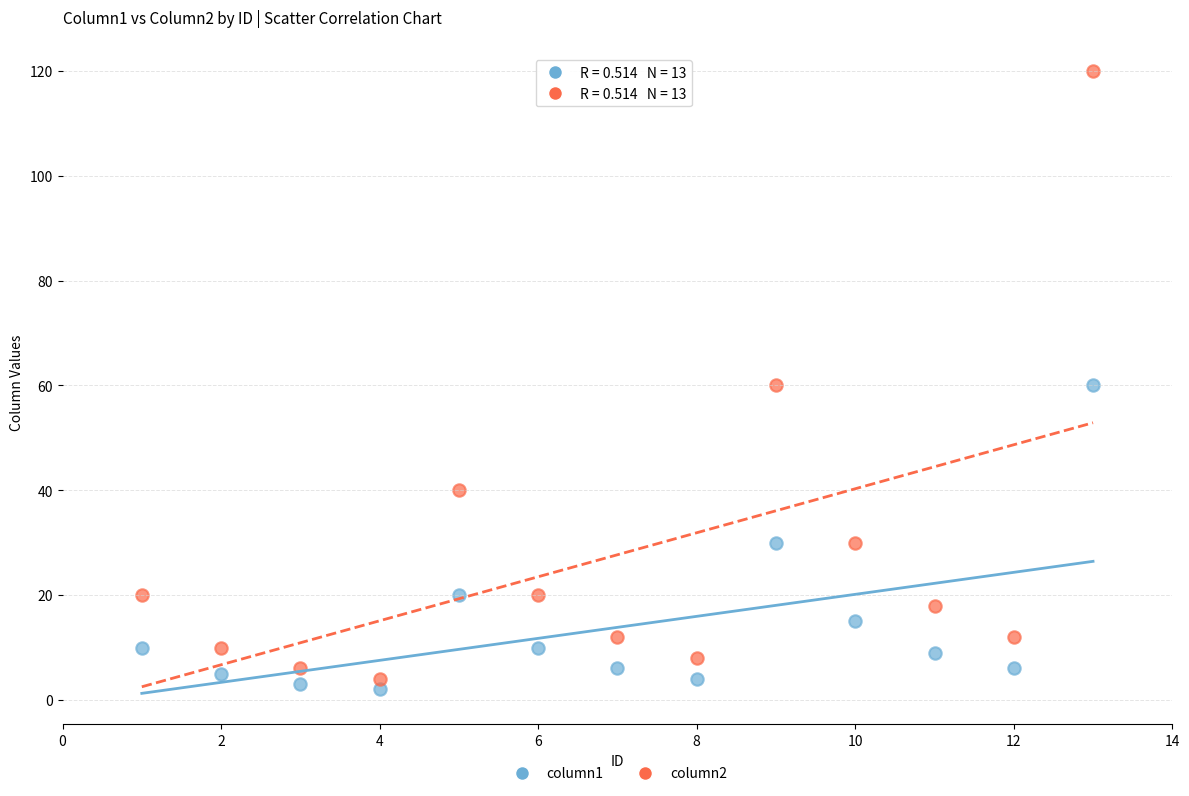

What is the X range (max minus min) for the scatter plot?

12